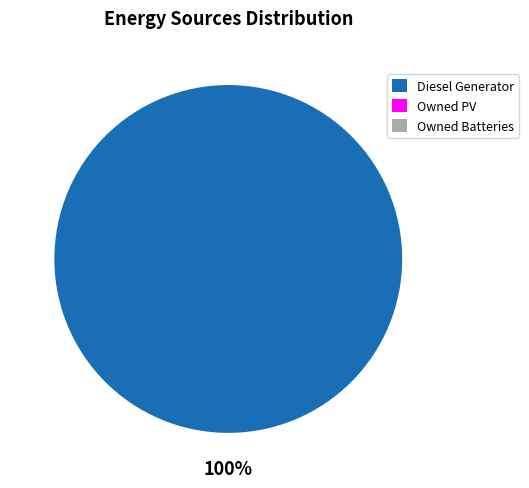

How many segments does this pie chart have?

1